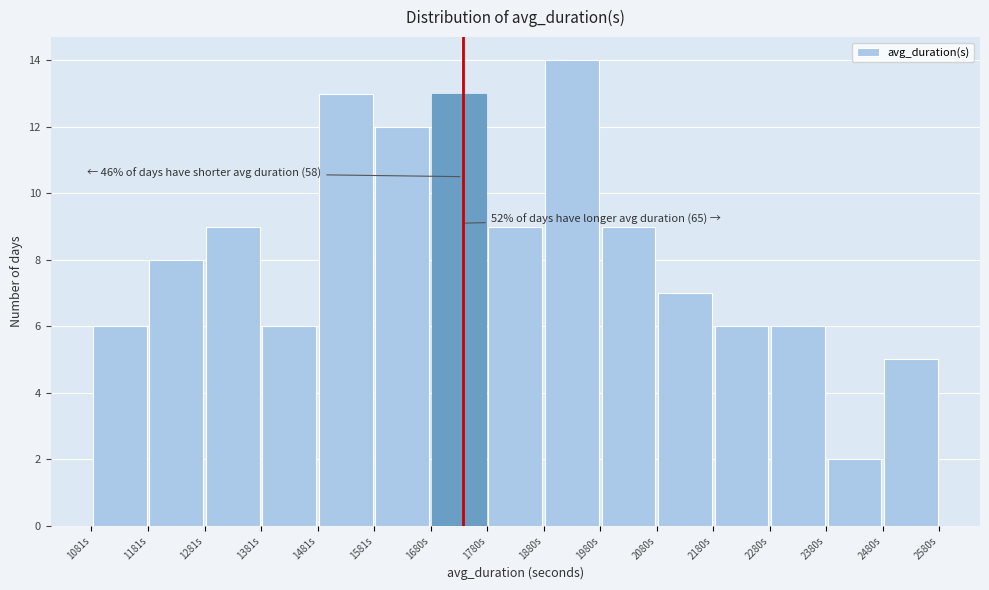

Over which range of the x-axis is the bar tallest?

1880 to 1980